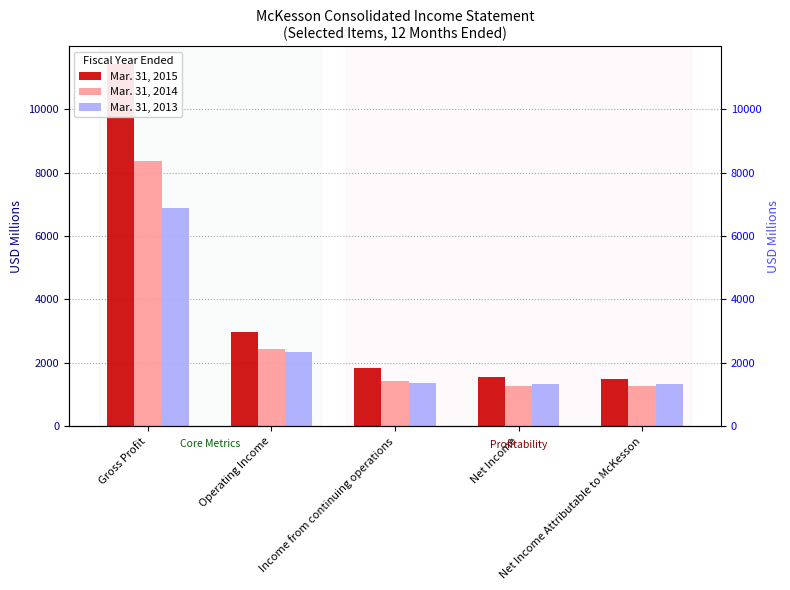

What are all the series names shown in the legend?

Mar. 31, 2015, Mar. 31, 2014, Mar. 31, 2013